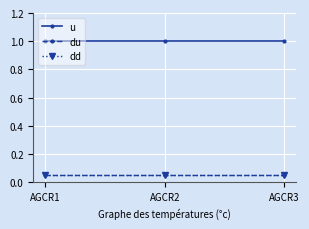

What is the total value across all series at AGCR2?

1.1